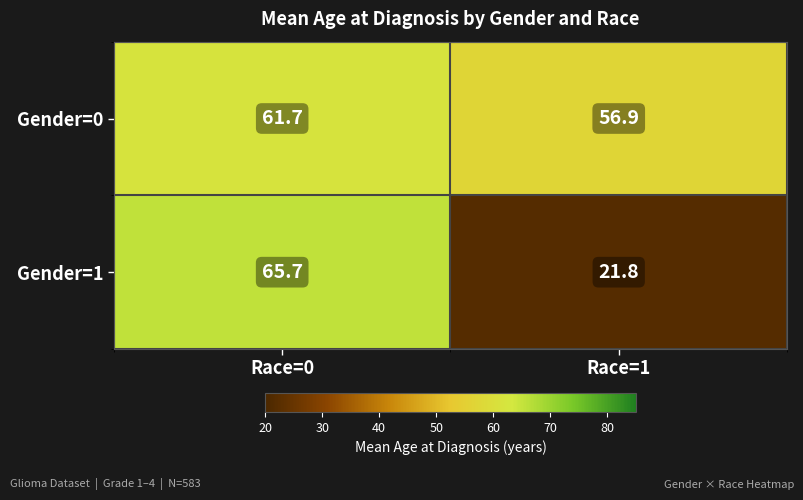

What is the sum of the Gender=0 values at Race=0 and Race=1?

118.6